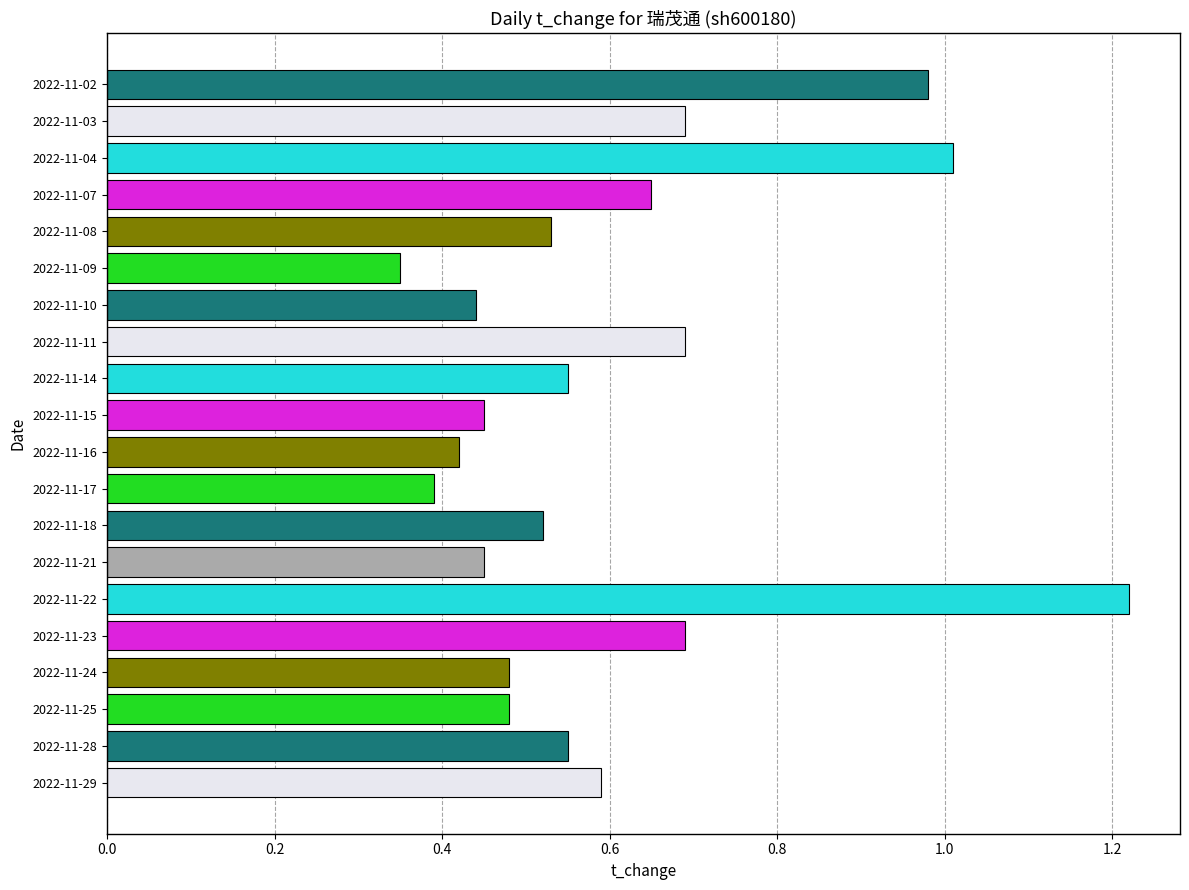

What is the sum of the values at 2022-11-25 and 2022-11-15?

0.9